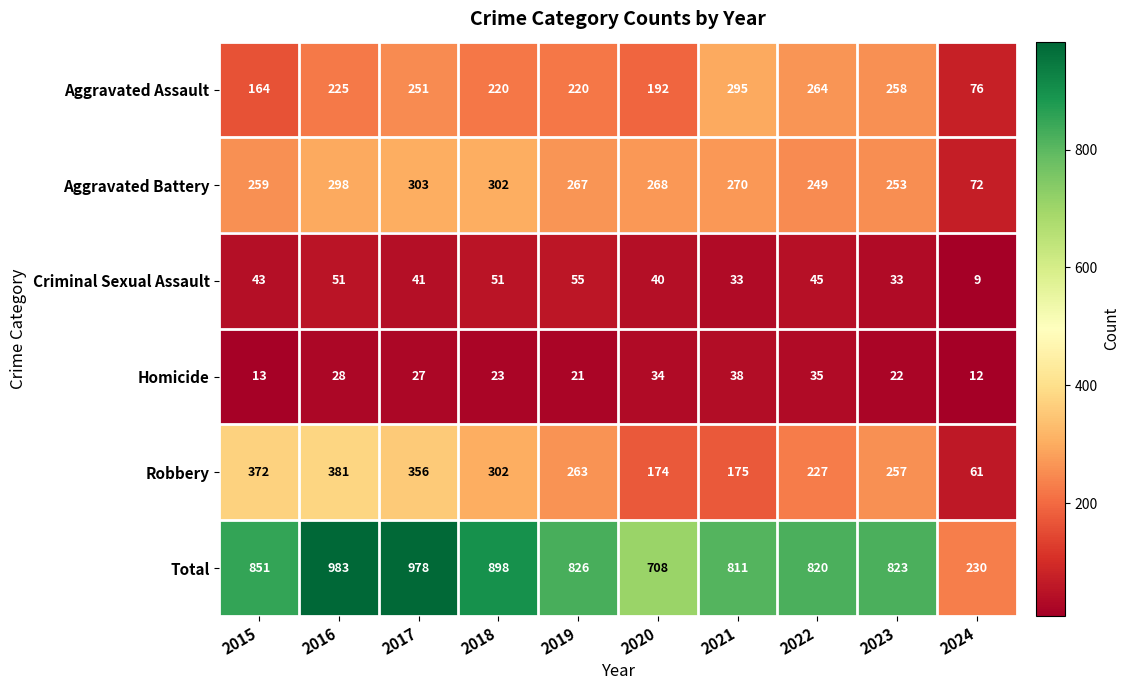

Which series changed the most between 2022 and 2024?

Total